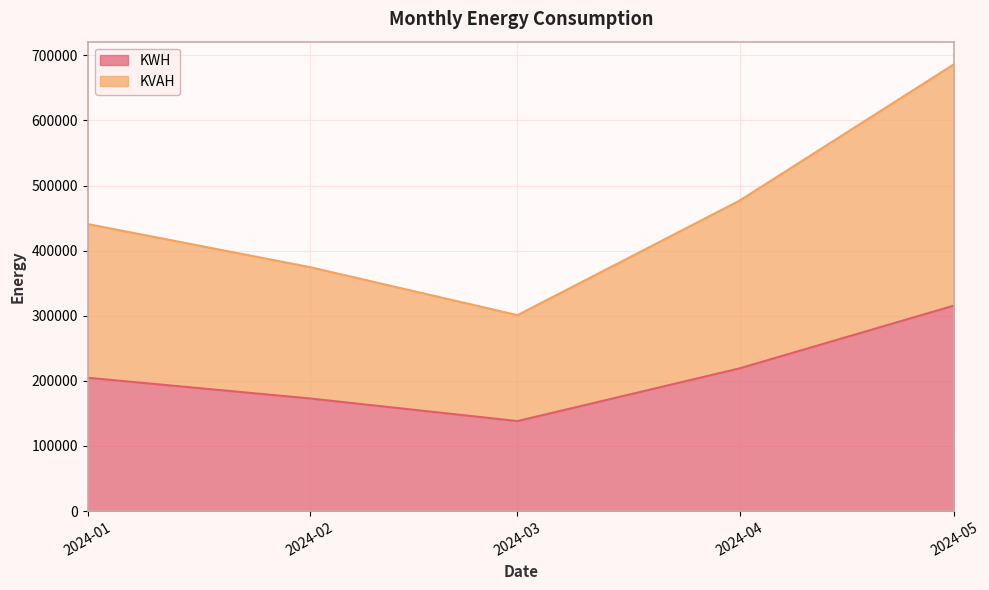

Reading left to right, extract all data points from this chart.

KWH: 204752.8	172981.0	138187.1	219161.4	315811.4
KVAH: 440893.7	374781.3	300939.5	476842.1	686750.0